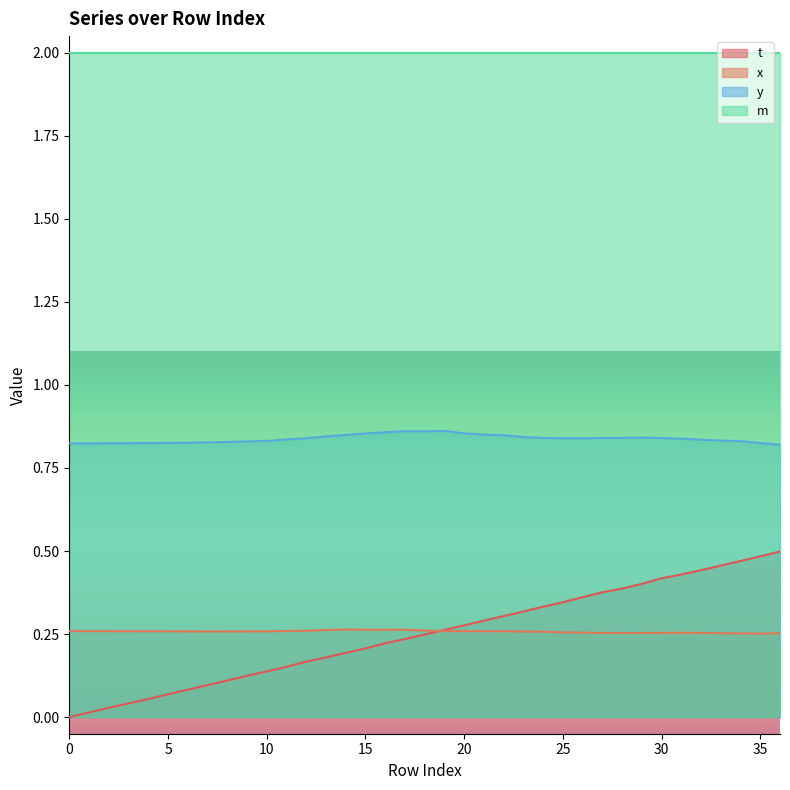

At how many categories does at least one series exceed 0?

37